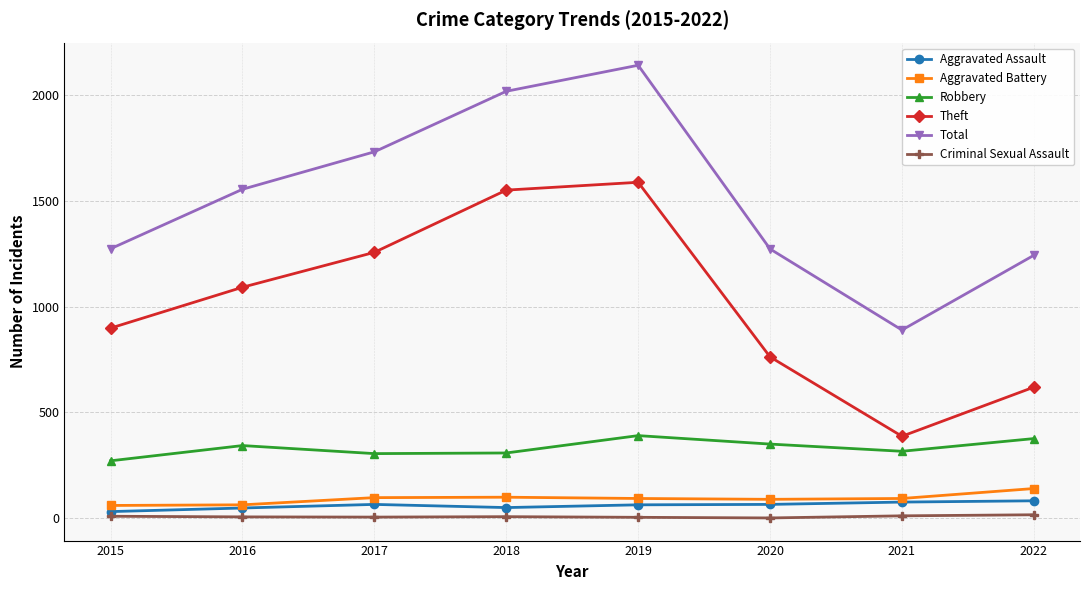

Which series has the largest total across all categories?

Total